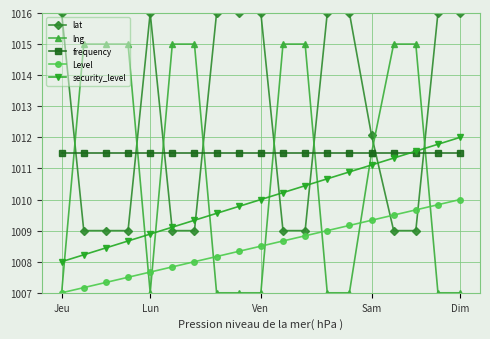

Rank the series by their maximum value, from highest to lowest.

lat, lng, security_level, frequency, Level